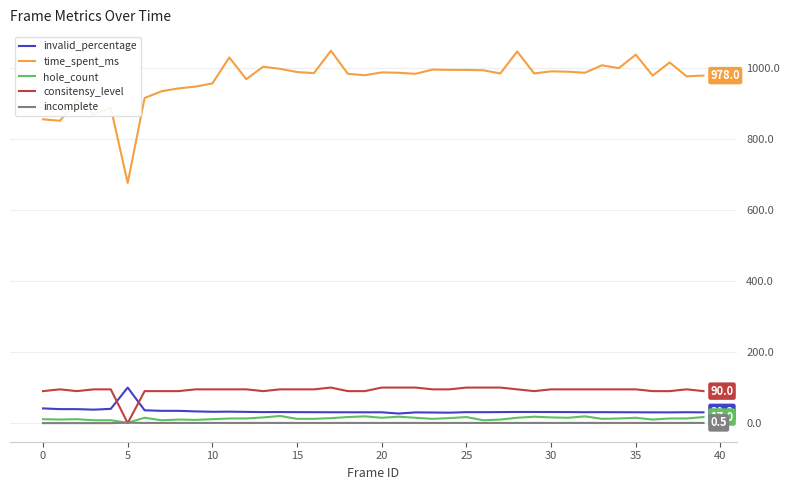

Which series has the largest total across all categories?

time_spent_ms